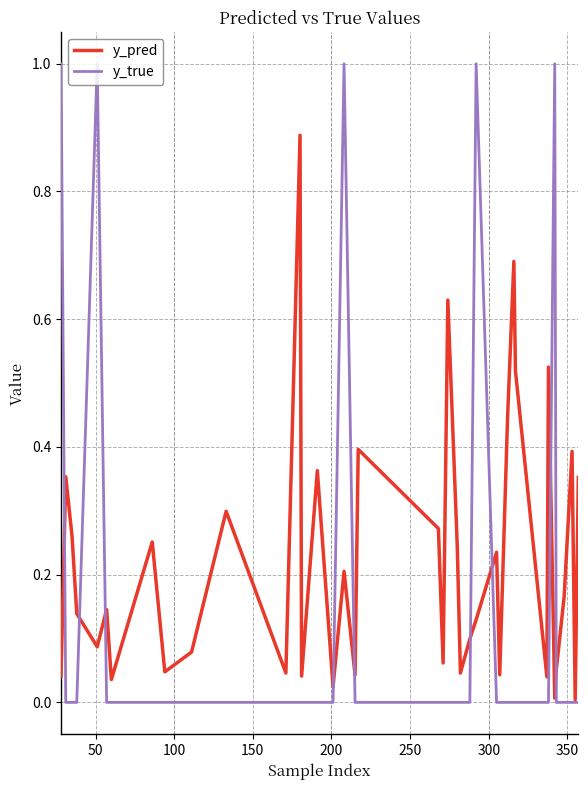

What is the greatest value displayed?

1.0